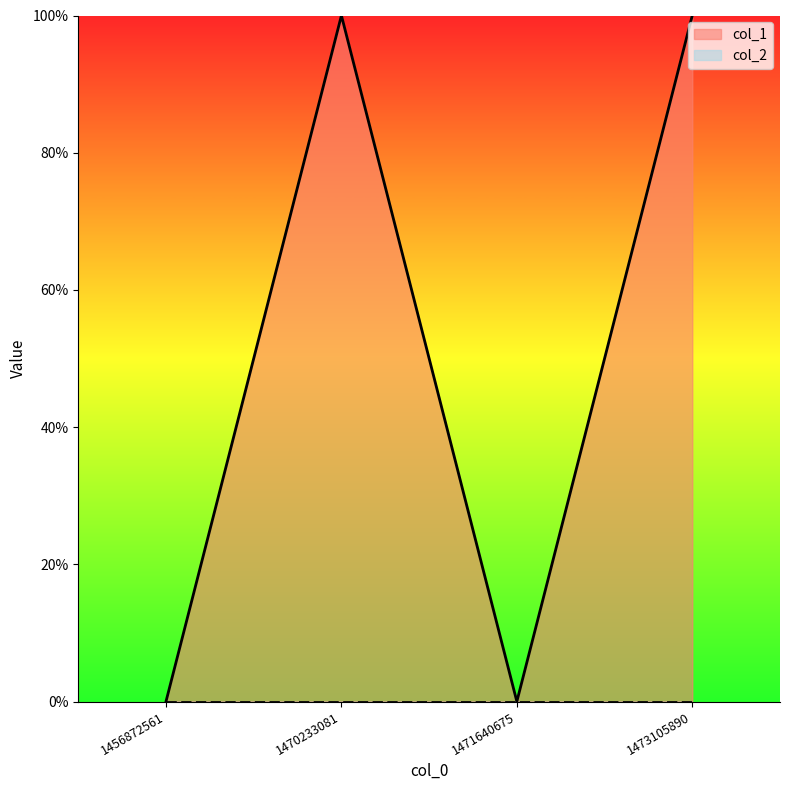

Reading right to left, extract all data points from this chart.

1473105890=1	1471640675=0	1470233081=1	1456872561=0